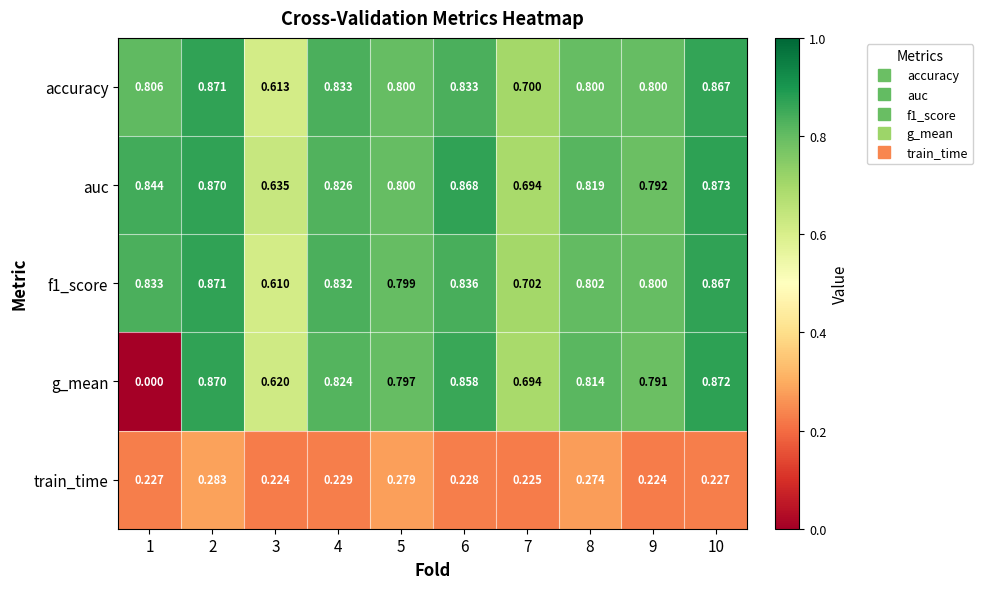

Which series has the largest total across all categories?

auc